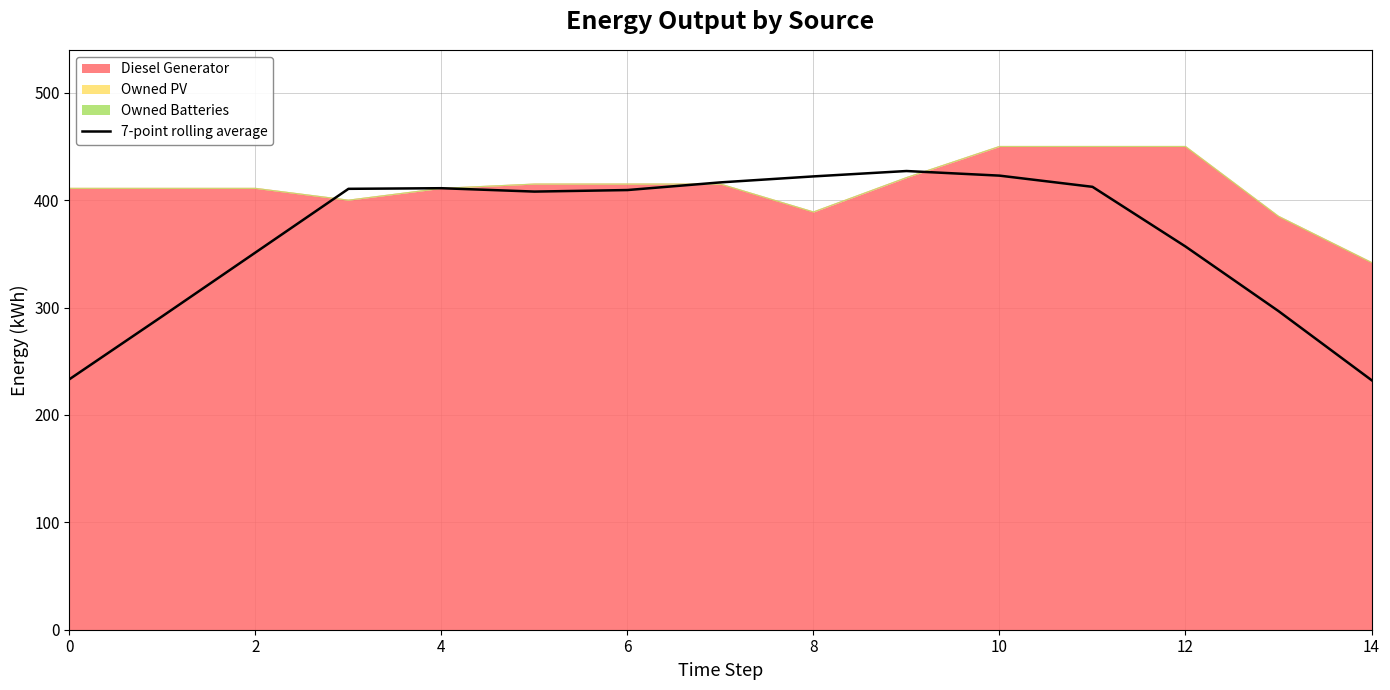

Which has a higher value, 13 or 9?

9